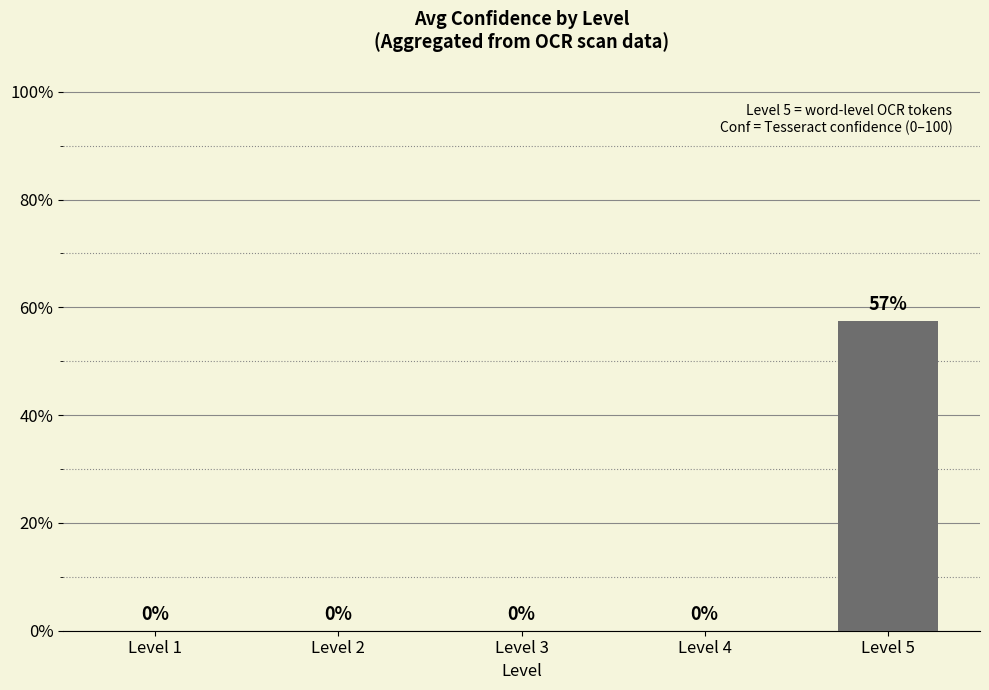

What value does the data have at Level 5?

57.5